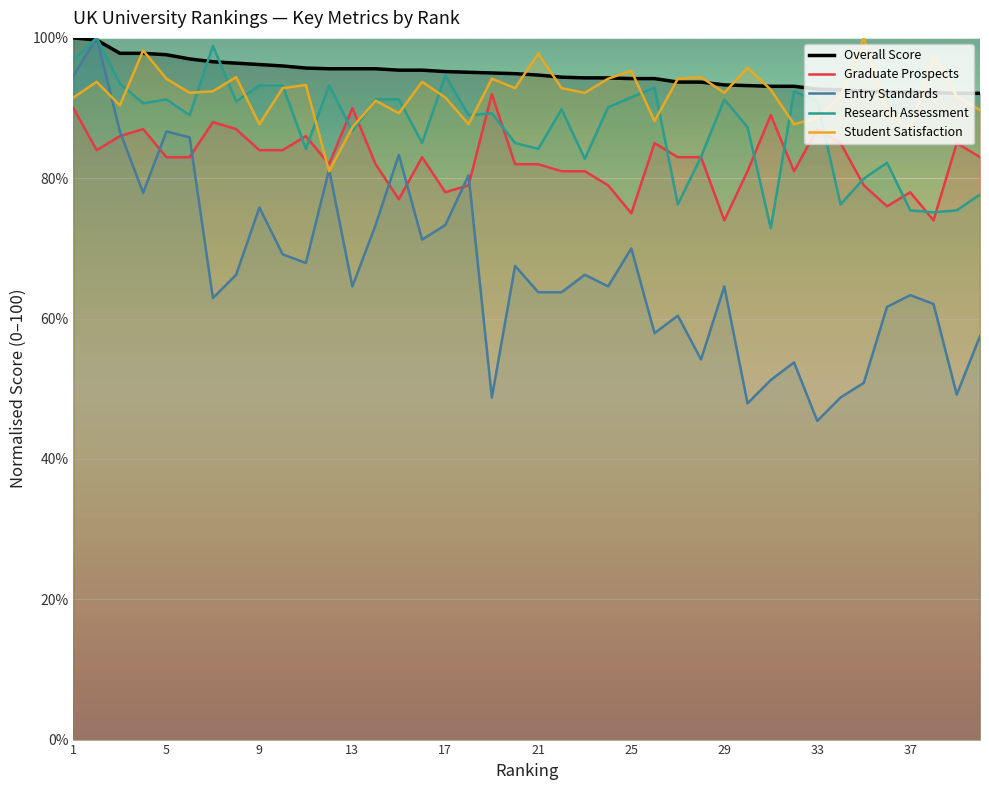

How many data points in Student Satisfaction are less than 92?

17